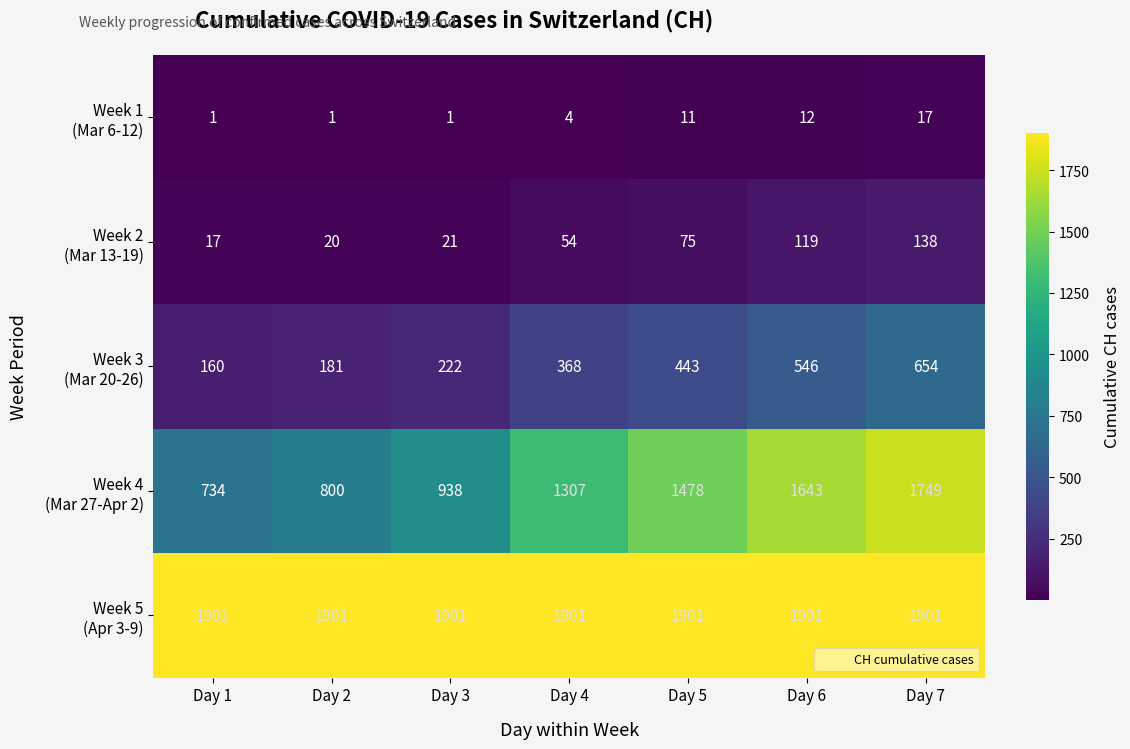

At which category is the sum across all series the highest?

Day 7